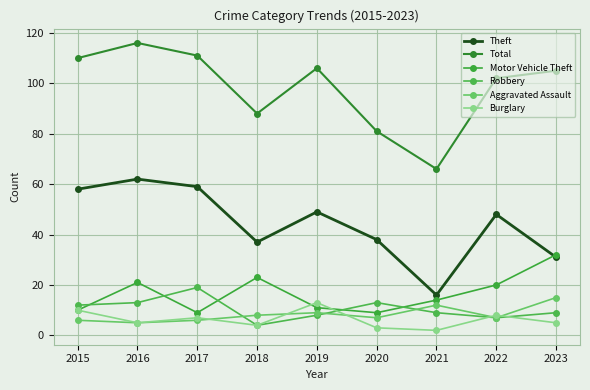

How many data points does each series have?

9